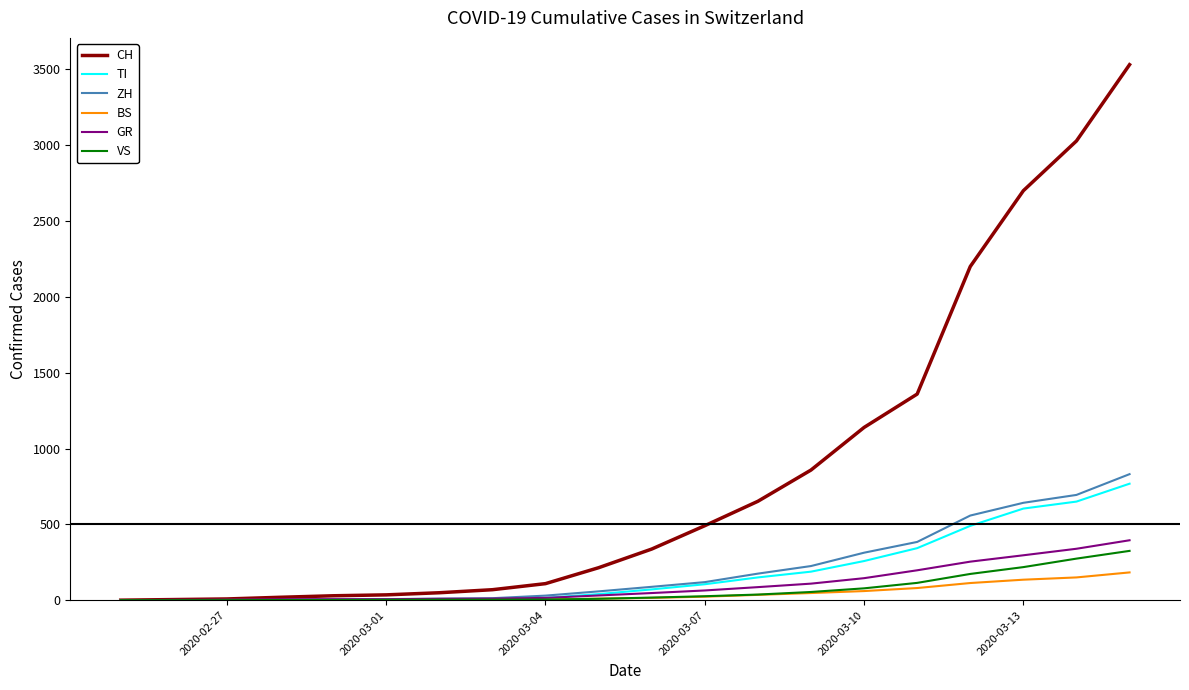

Which series has the widest spread of values?

CH